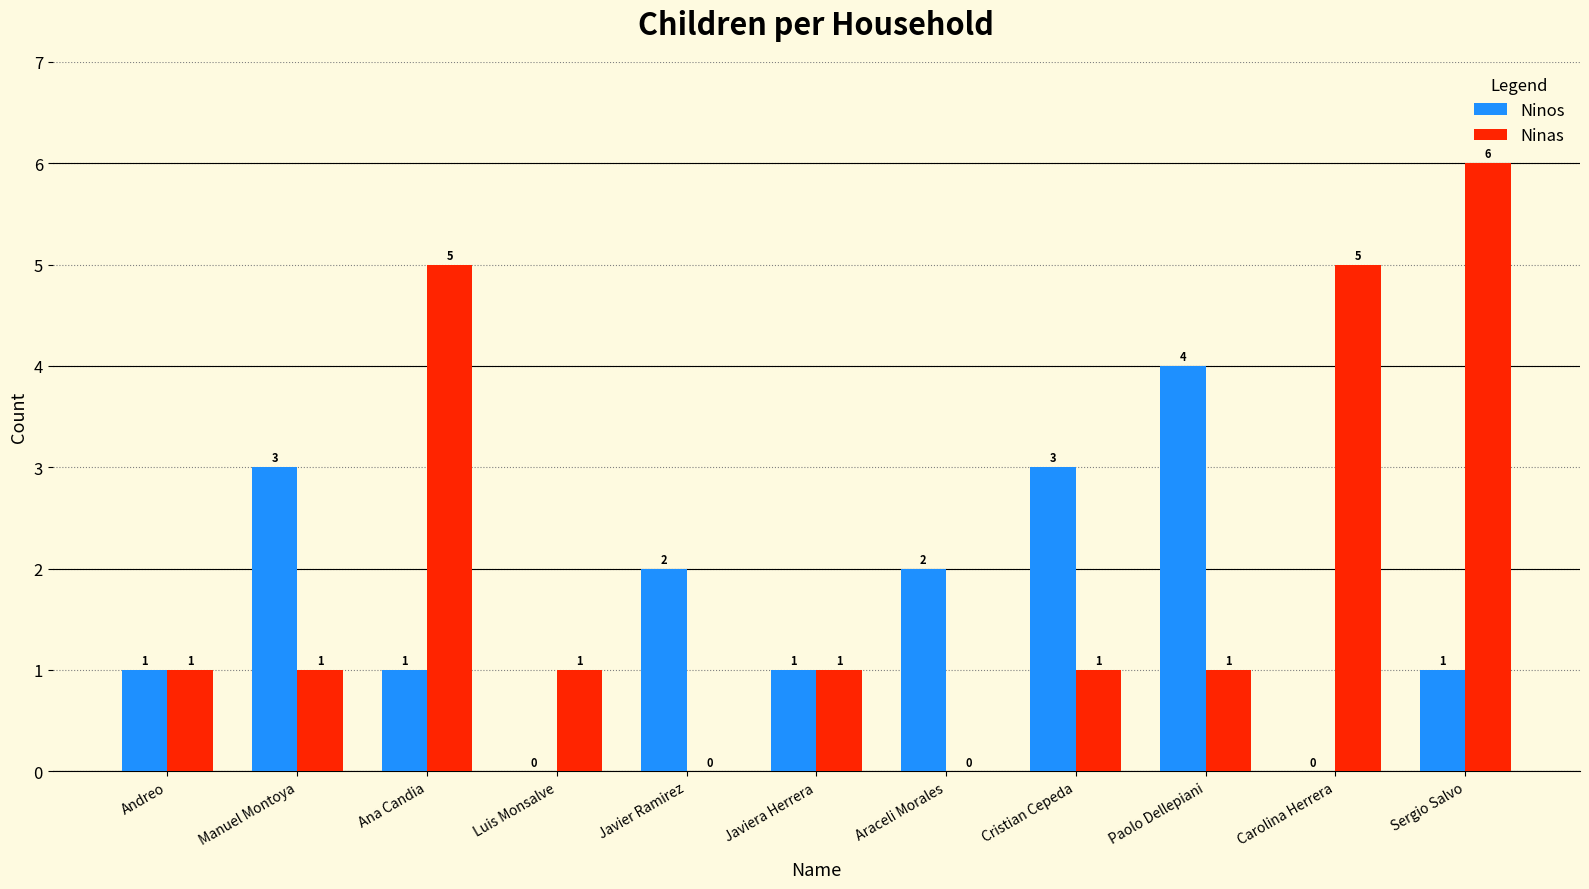

How many data points does each series have?

11